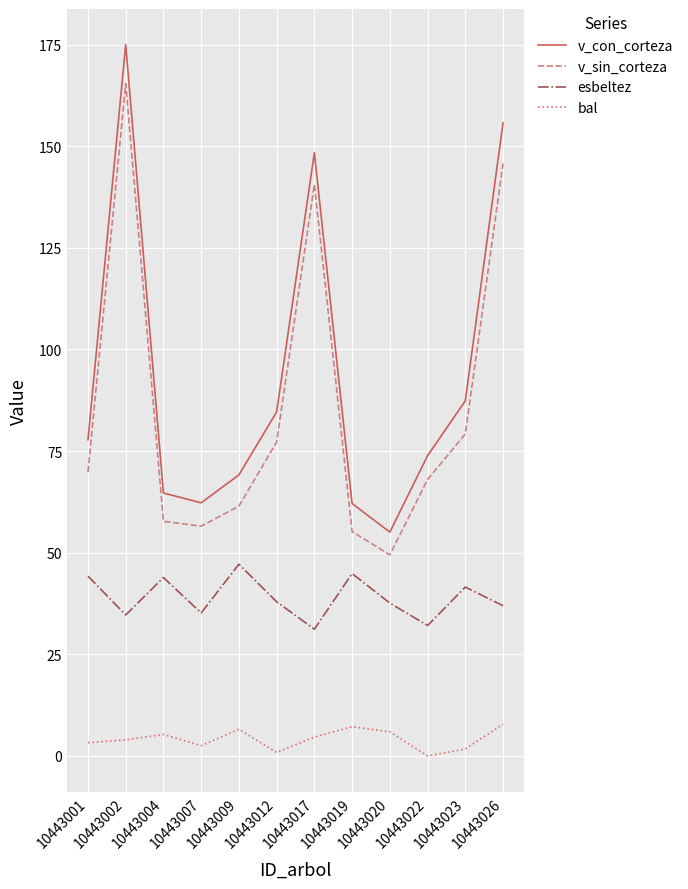

Which series has the largest total across all categories?

v_con_corteza